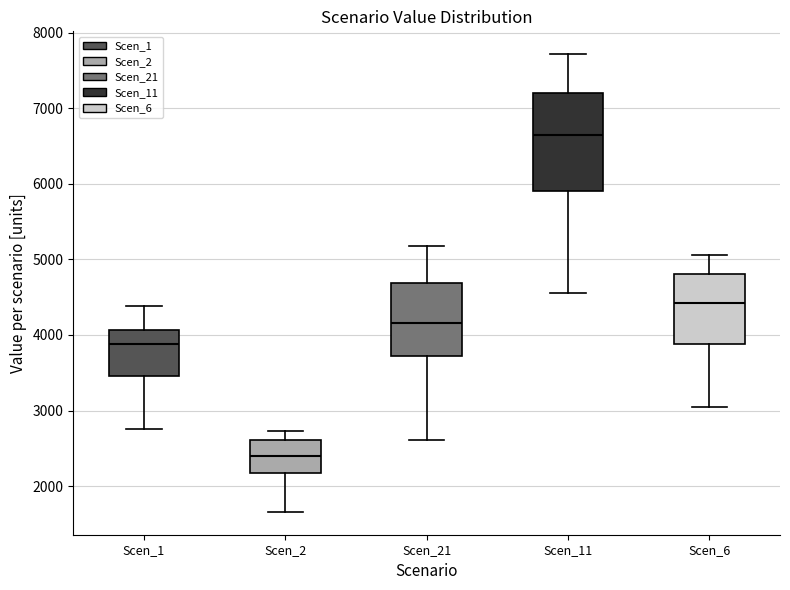

Reading left to right, transcribe this box plot: for each box, give where its median line is, the range the box spans, and where its two whiskers end, as read against the y-axis. The values are not printed on the chart, so give them approximately, as read against the axis.

Scen_1: median 3900, box 3500 to 4100, whiskers 2800 to 4400
Scen_2: median 2400, box 2200 to 2600, whiskers 1700 to 2700
Scen_21: median 4200, box 3700 to 4700, whiskers 2600 to 5200
Scen_11: median 6600, box 5900 to 7200, whiskers 4600 to 7700
Scen_6: median 4400, box 3900 to 4800, whiskers 3000 to 5100